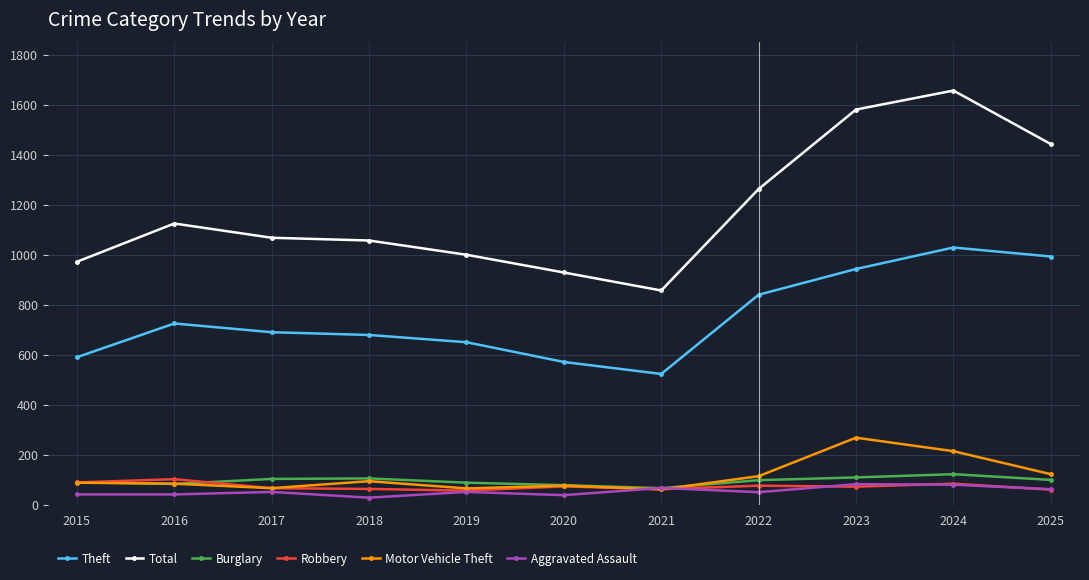

True or false: Aggravated Assault has a value of 50 at 2022.

True